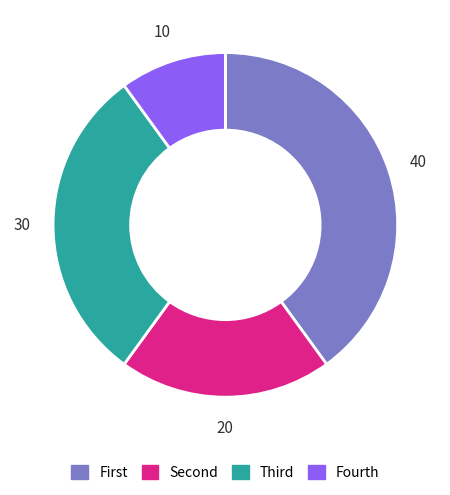

Rank the categories by value from lowest to highest.

Fourth, Second, Third, First